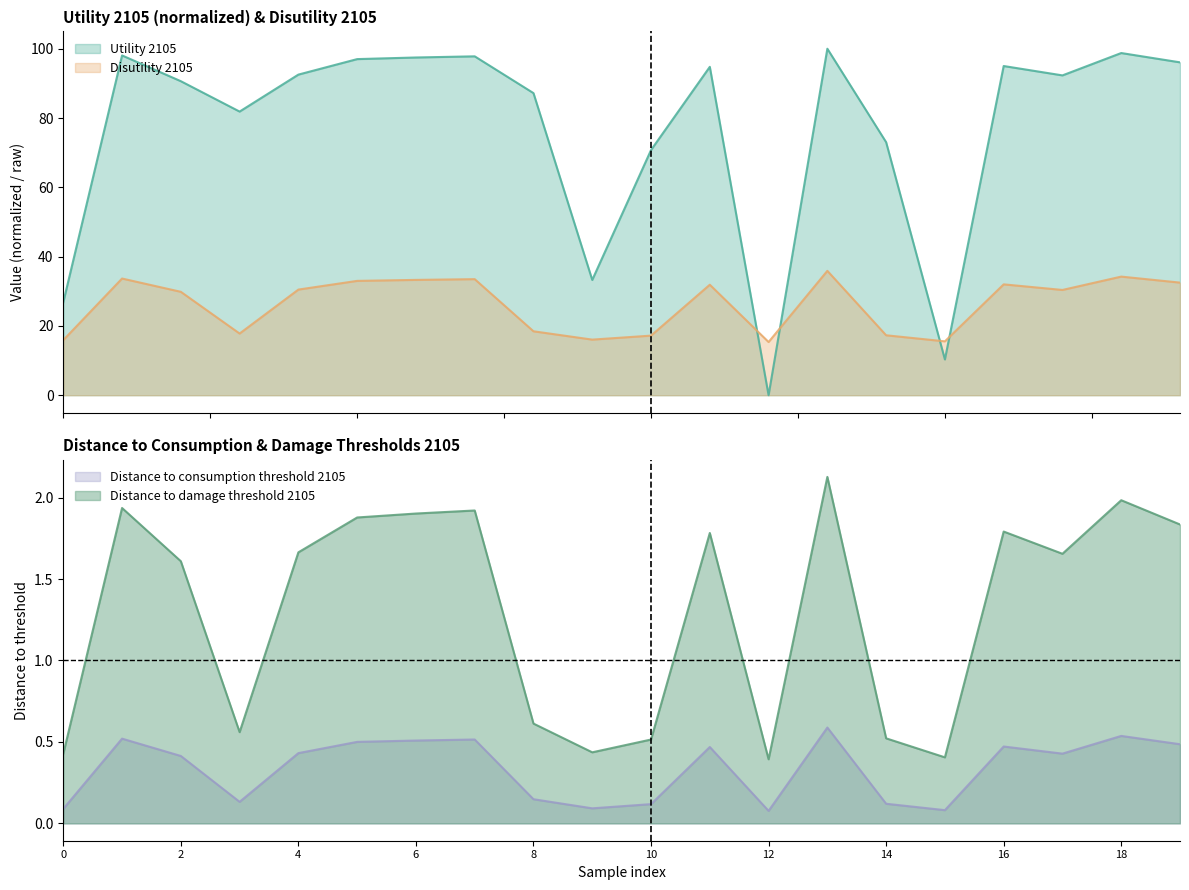

How many intersections are there between Distance to consumption threshold 2105 and Utility 2105?

2